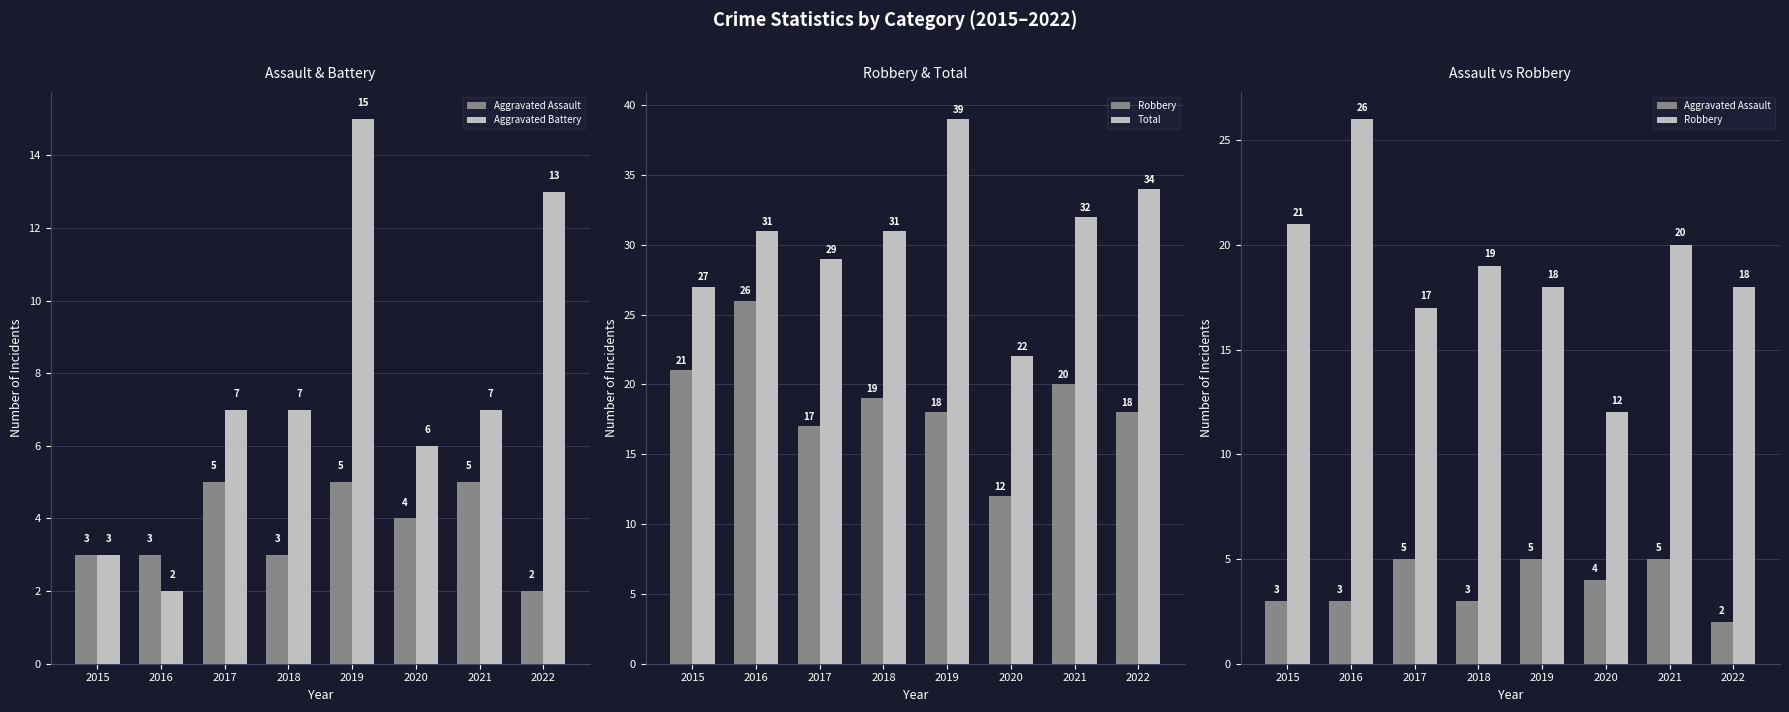

Reading left to right, what are all the values shown in this chart?

Aggravated Assault: 3	3	5	3	5	4	5	2
Aggravated Battery: 3	2	7	7	15	6	7	13
Robbery: 21	26	17	19	18	12	20	18
Total: 27	31	29	31	39	22	32	34